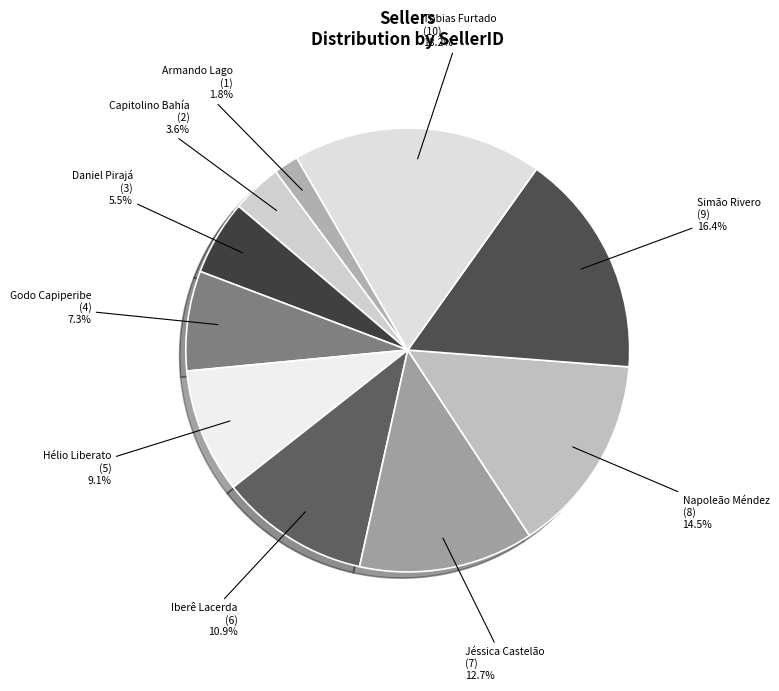

Count the number of slices in the pie.

10